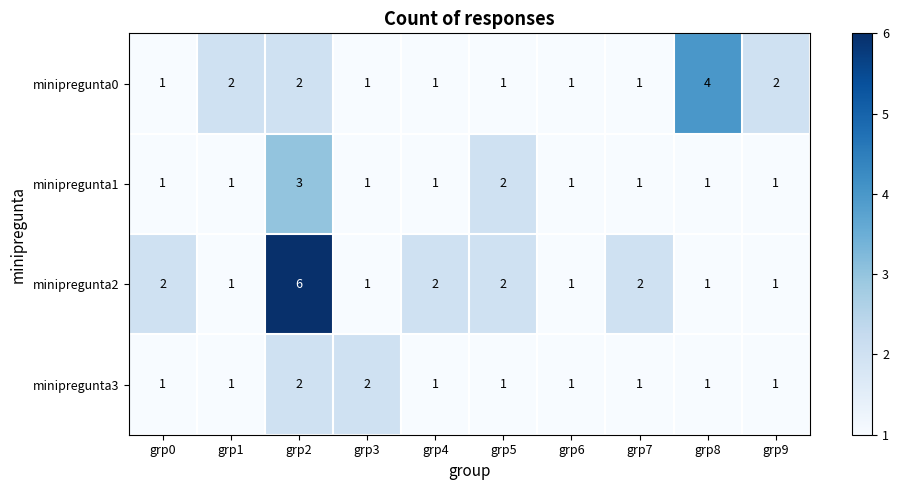

What is the greatest value displayed?

6